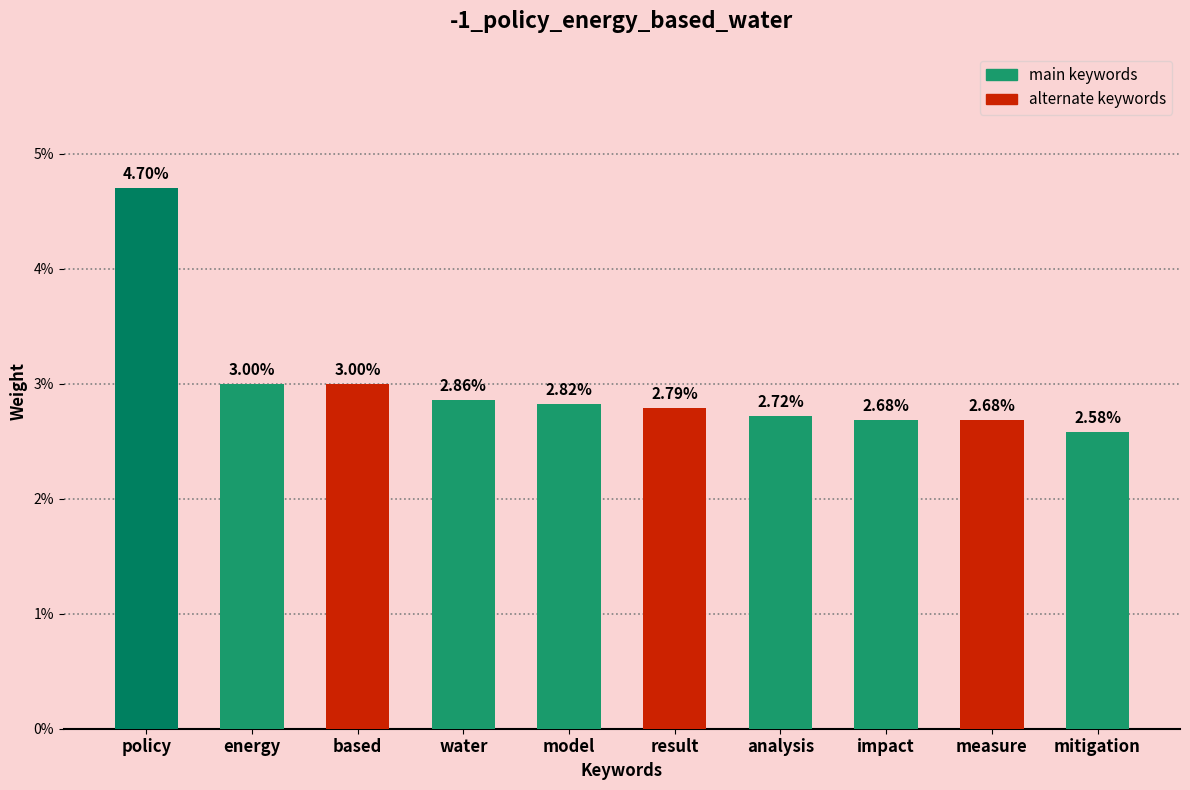

Rank the categories by value from highest to lowest.

policy, energy, based, water, model, result, analysis, impact, measure, mitigation